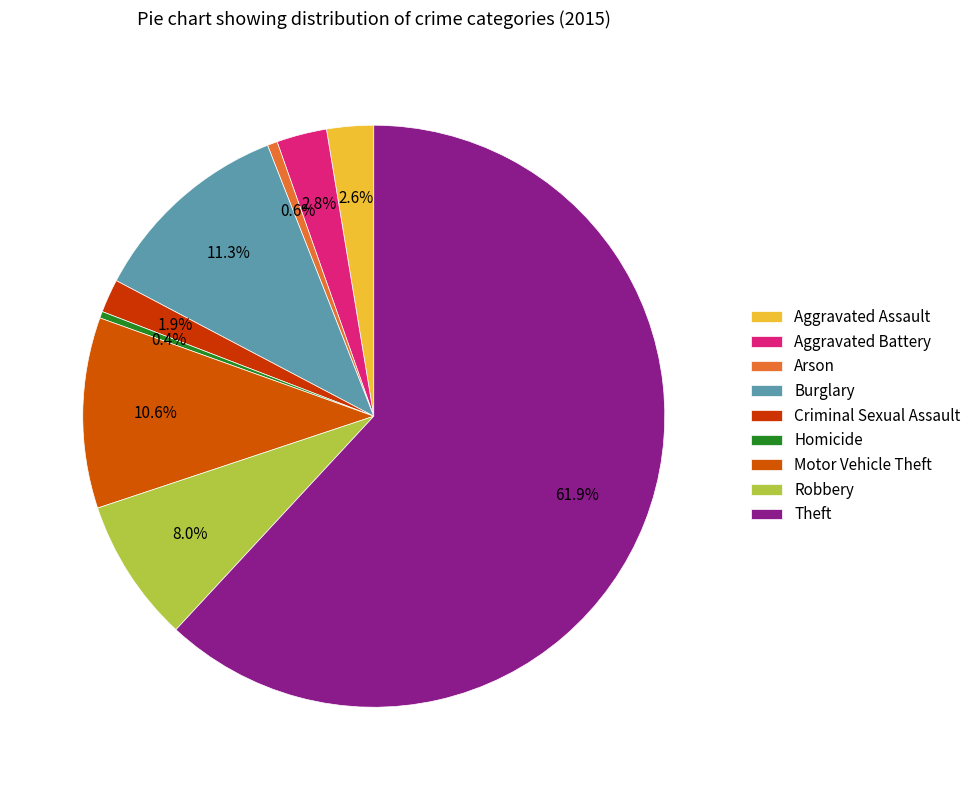

To the nearest percent, what is the combined percentage of Criminal Sexual Assault and Robbery?

10%